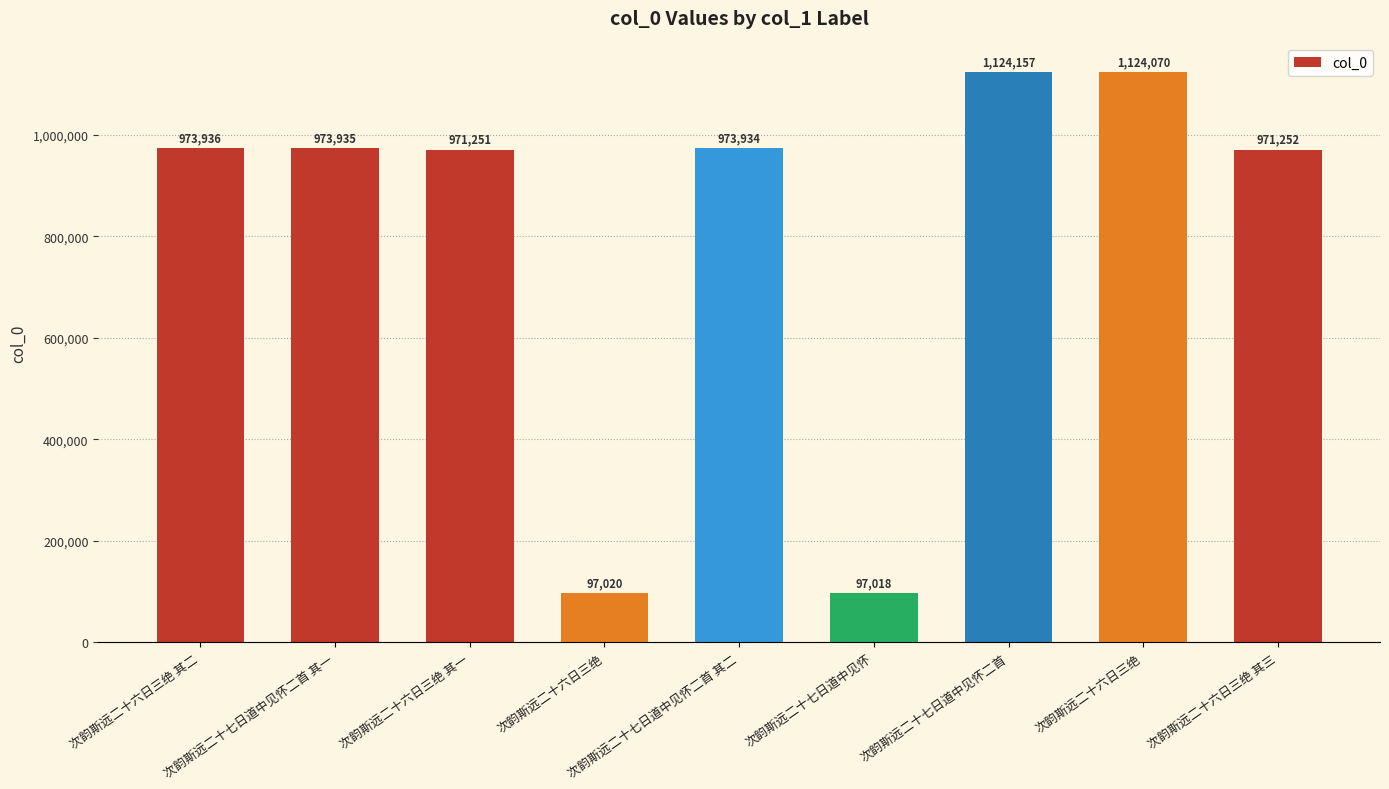

Which has a higher value, 次韵斯远二十七日道中见怀 or 次韵斯远二十七日道中见怀二首 其一?

次韵斯远二十七日道中见怀二首 其一